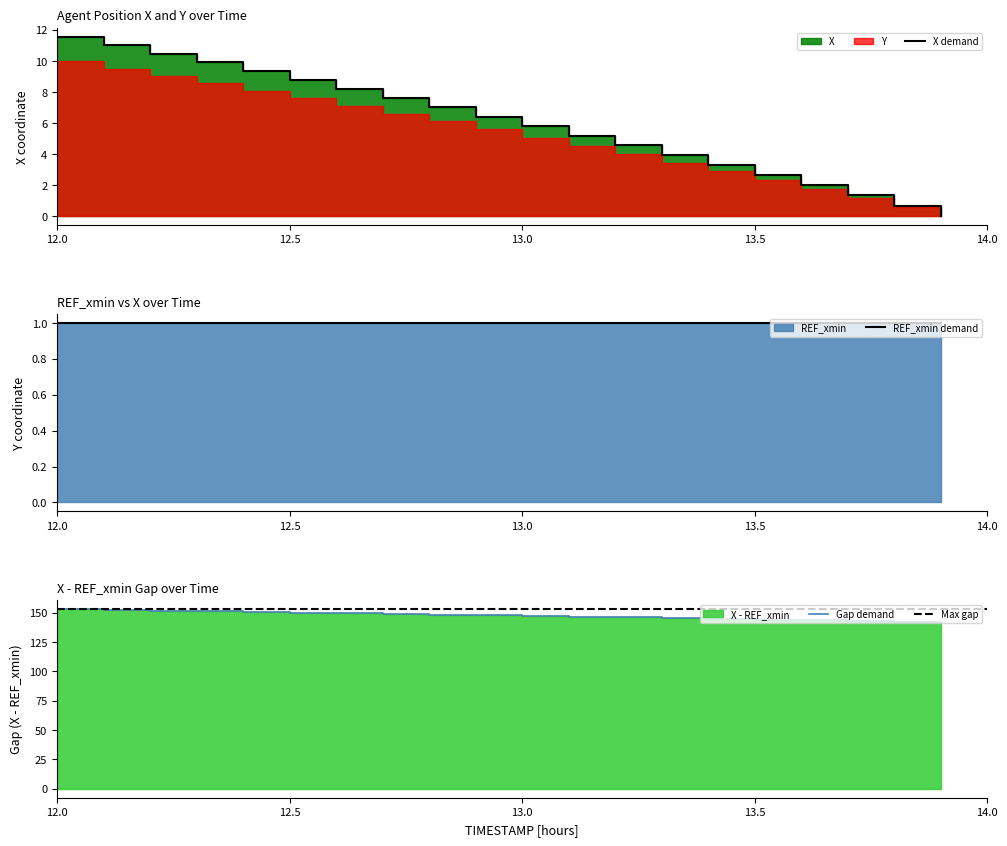

What is the difference between the highest and lowest values at 13.5?

141.4